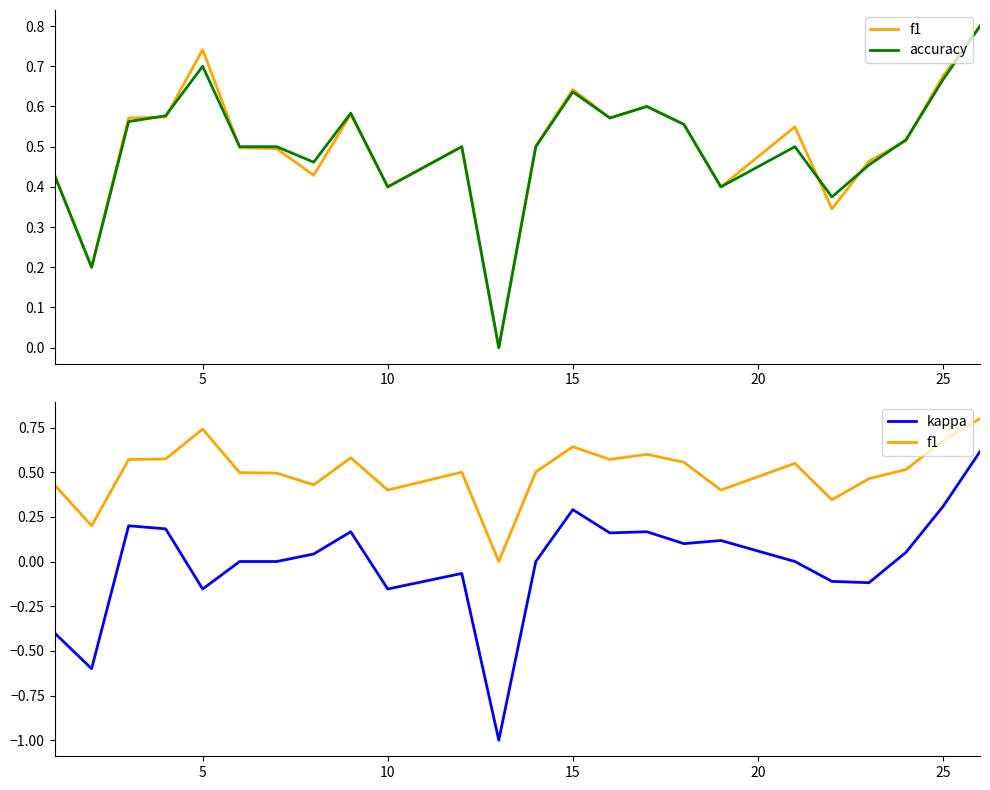

What are all the series names shown in the legend?

f1, accuracy, kappa